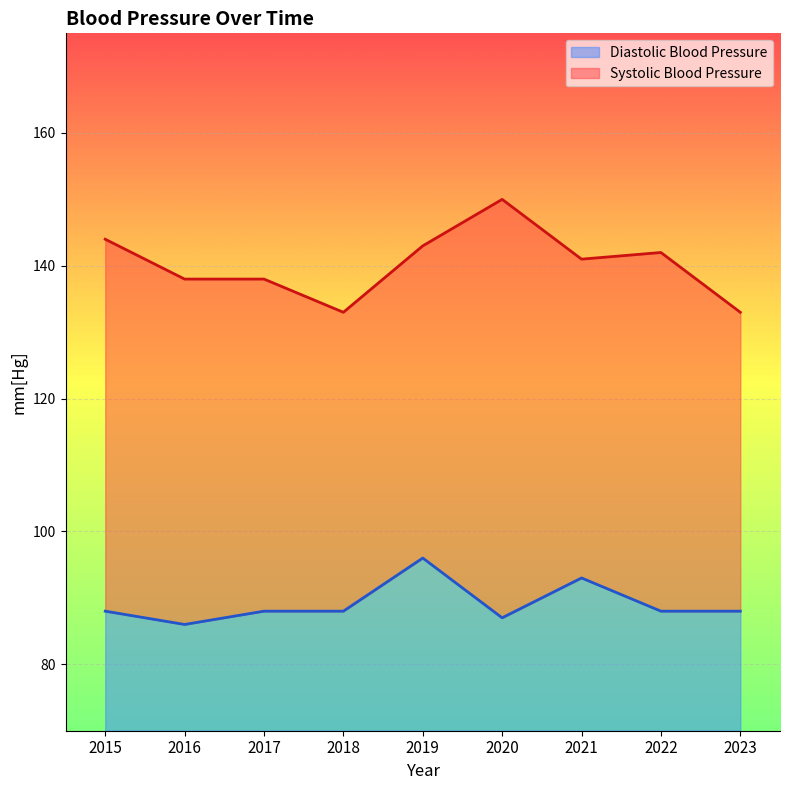

List the series in order of their overall mean, highest first.

Systolic Blood Pressure, Diastolic Blood Pressure